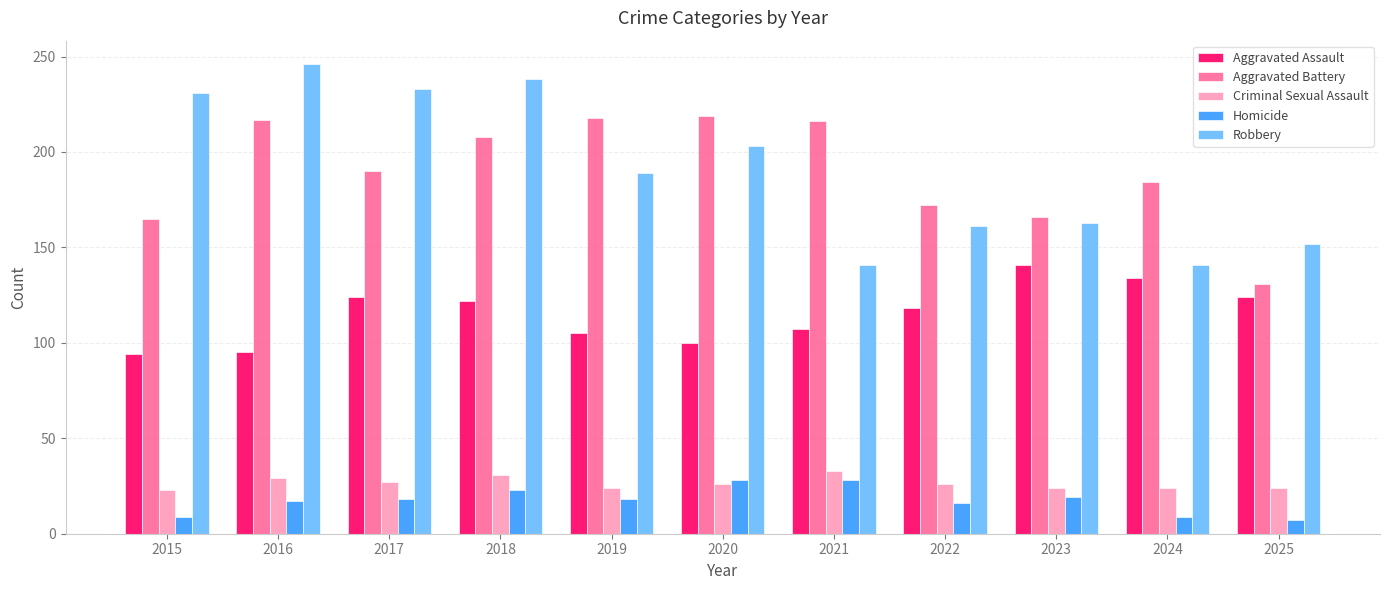

How many bars are there in total?

55